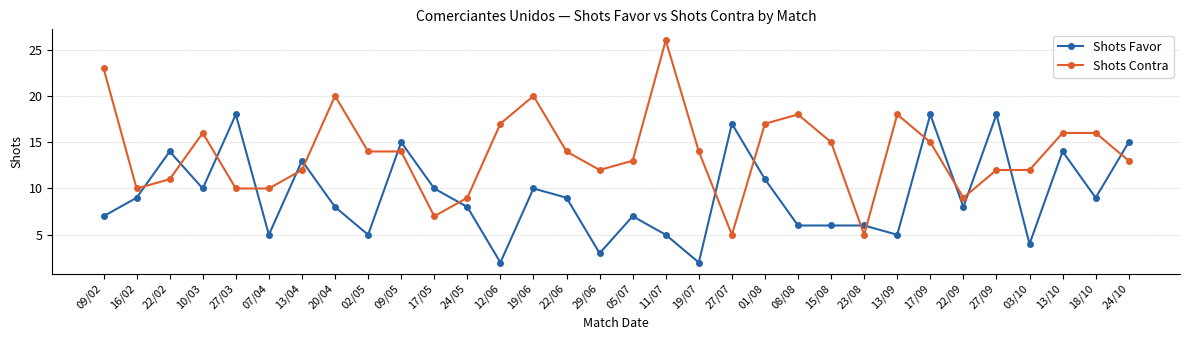

What is the value of the Shots Contra point at the 24th from the left?

5